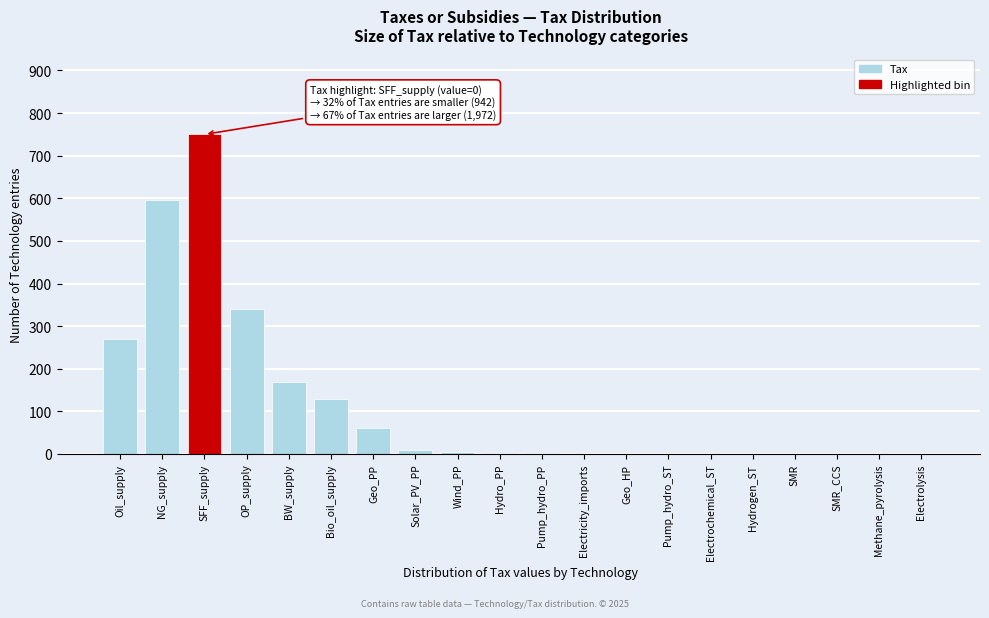

What is the sum of all values?

2339